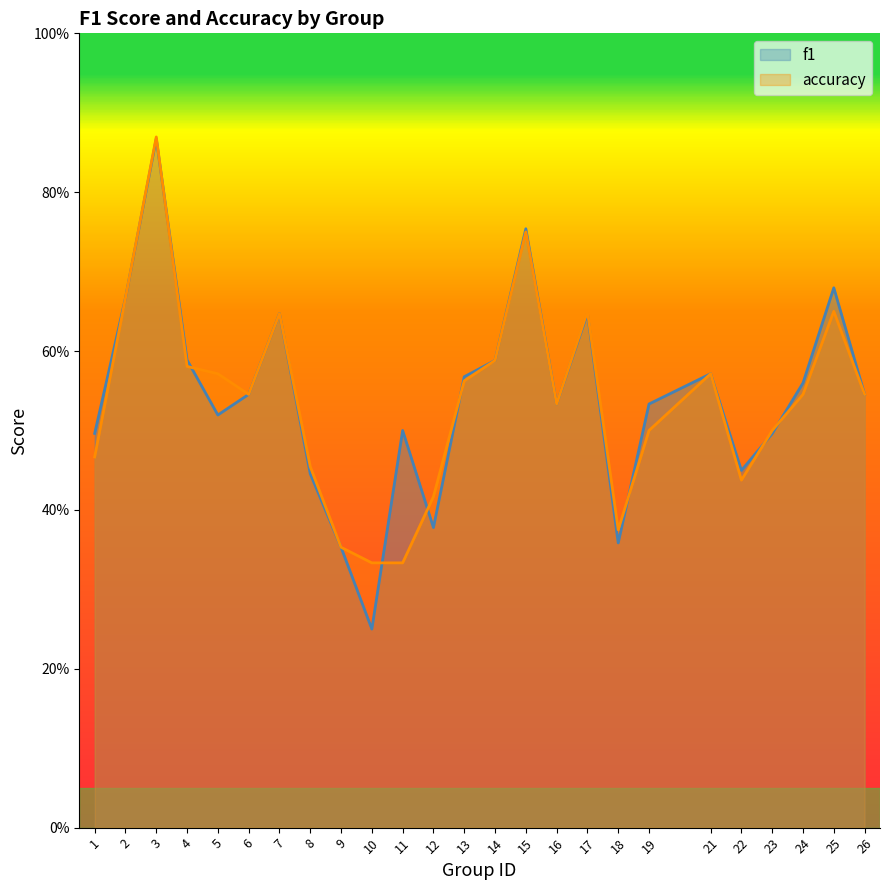

What is the sum of all accuracy values?

13.4